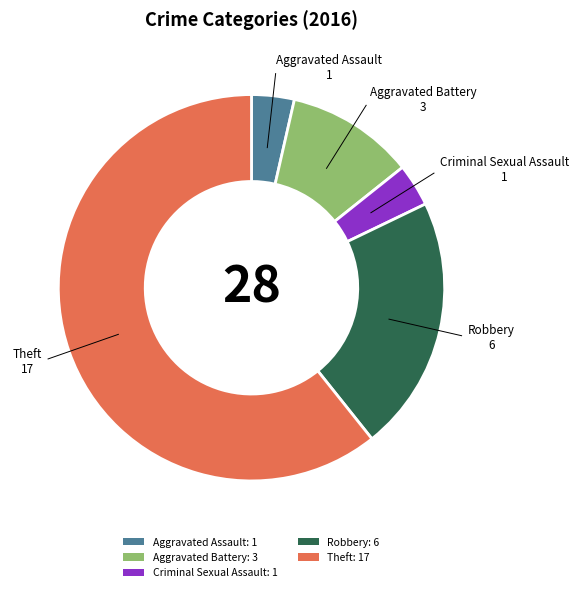

What is the largest slice in the pie chart?

Theft